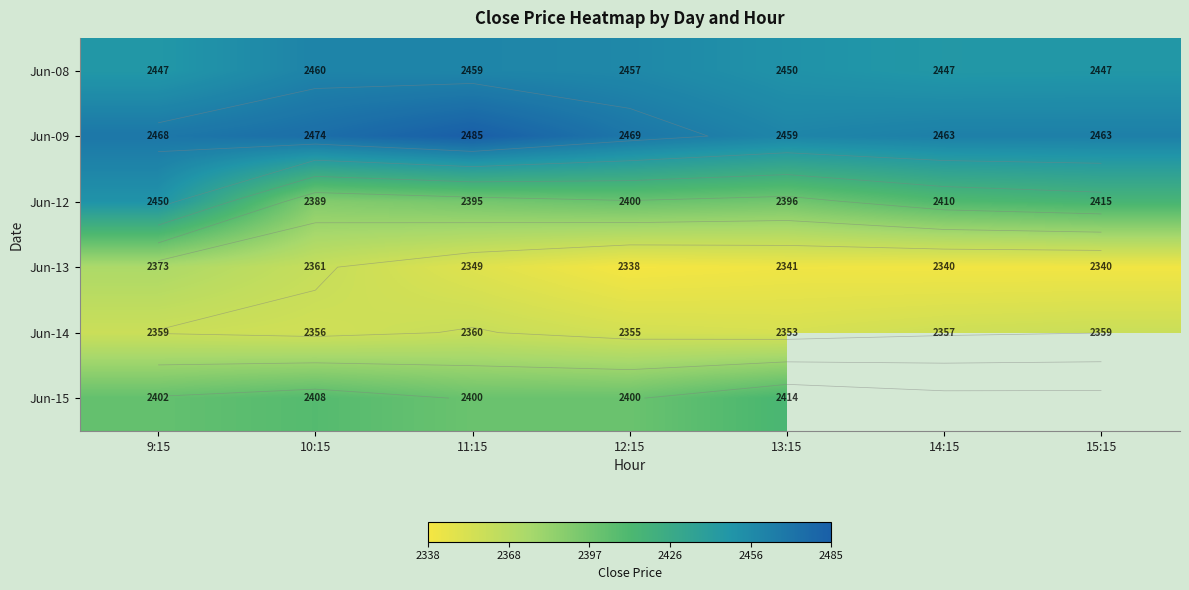

List the series in order of their peak value, lowest first.

Jun-14, Jun-13, Jun-15, Jun-12, Jun-08, Jun-09